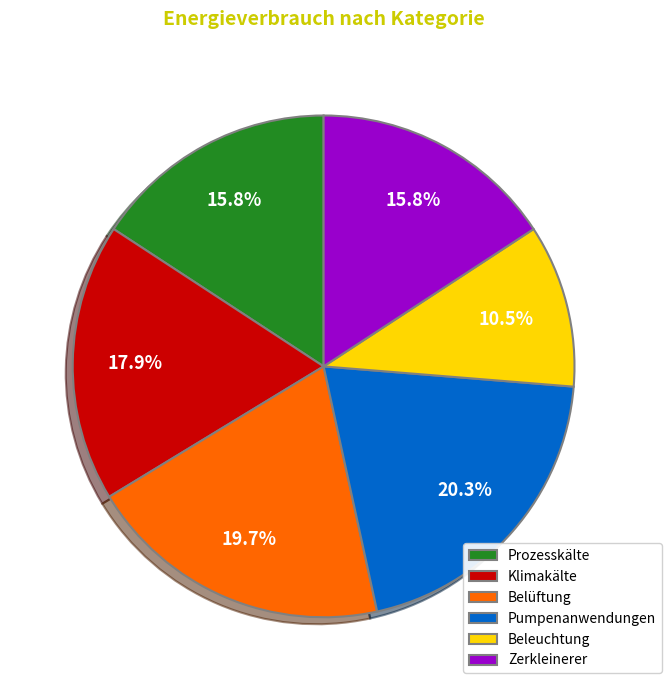

Is Prozesskälte the majority of the pie?

No